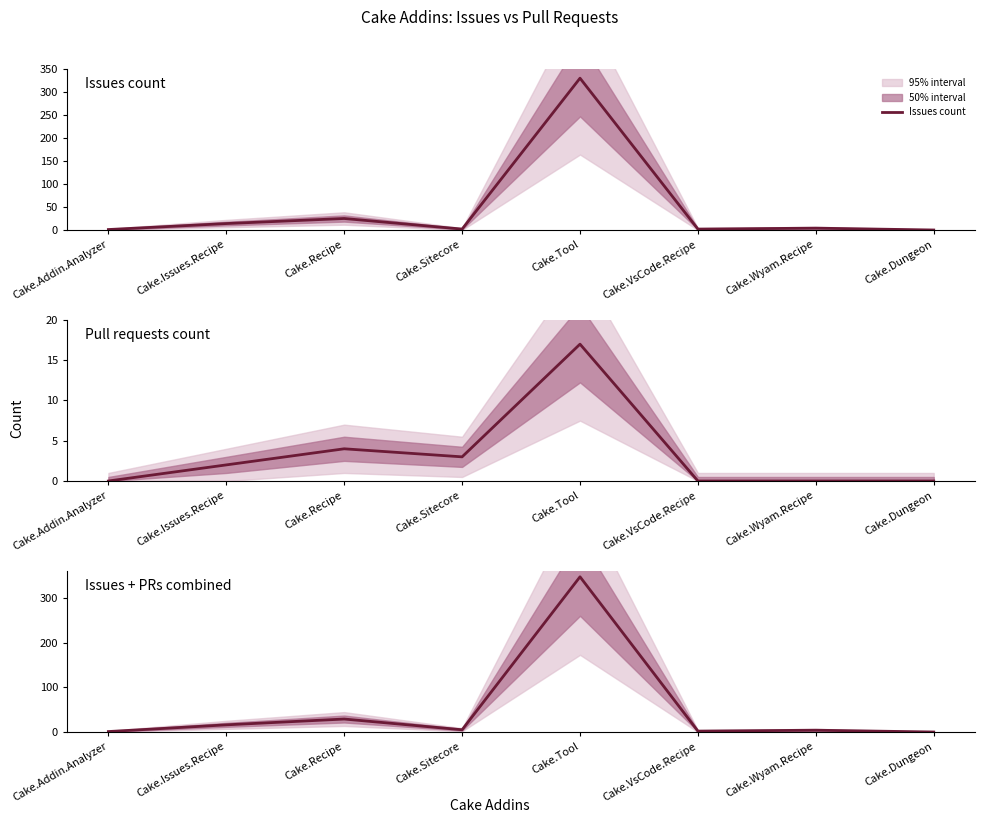

What is the label of the 6th point from the left?

Cake.VsCode.Recipe